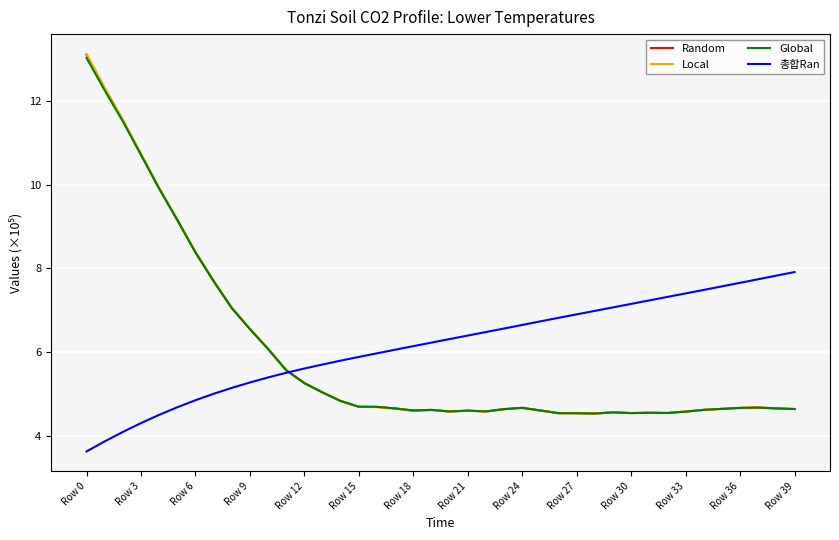

What is the greatest value displayed?

13.1